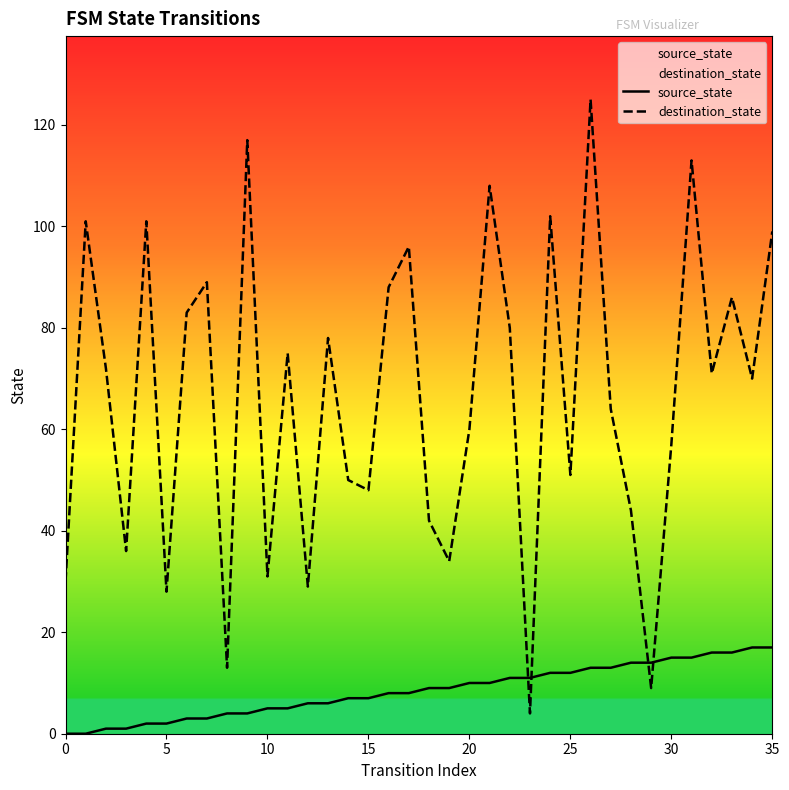

Rank the series by their average value, from highest to lowest.

destination_state, source_state